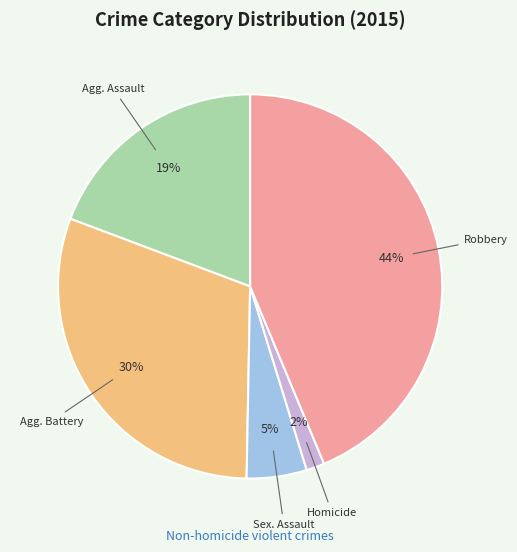

To the nearest percent, what is the average slice percentage?

20%